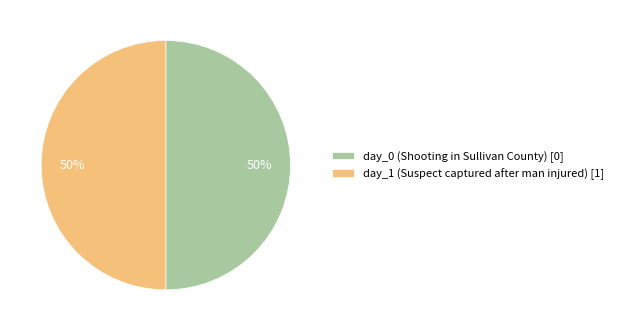

To the nearest percent, what is the average slice percentage?

50%